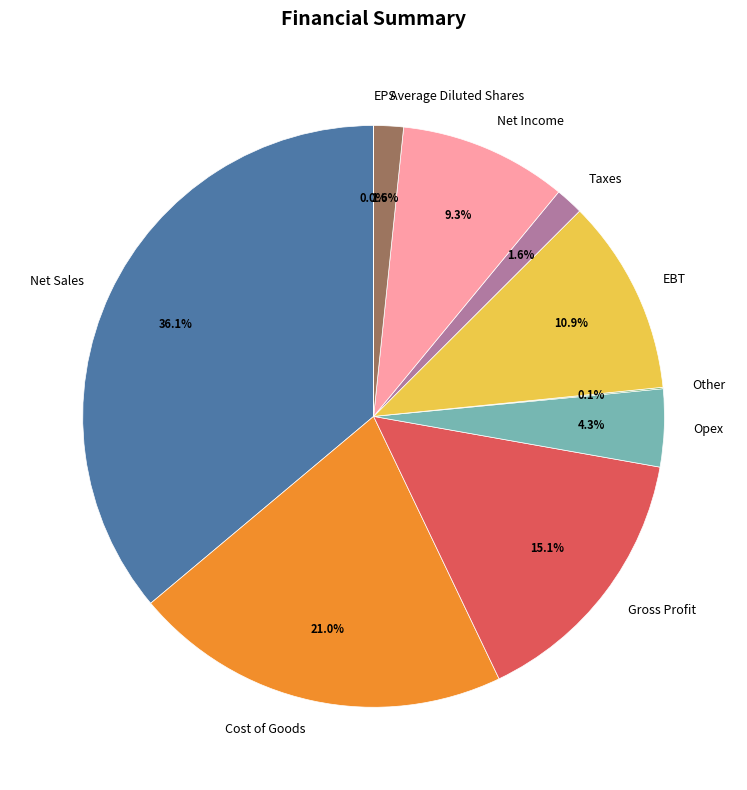

Which category has the biggest portion of the pie?

Net Sales